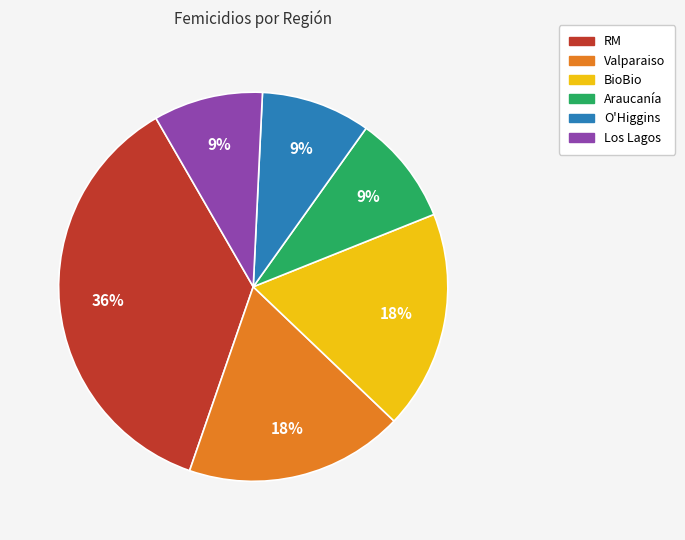

Do RM and Los Lagos together represent more than half of the pie?

No